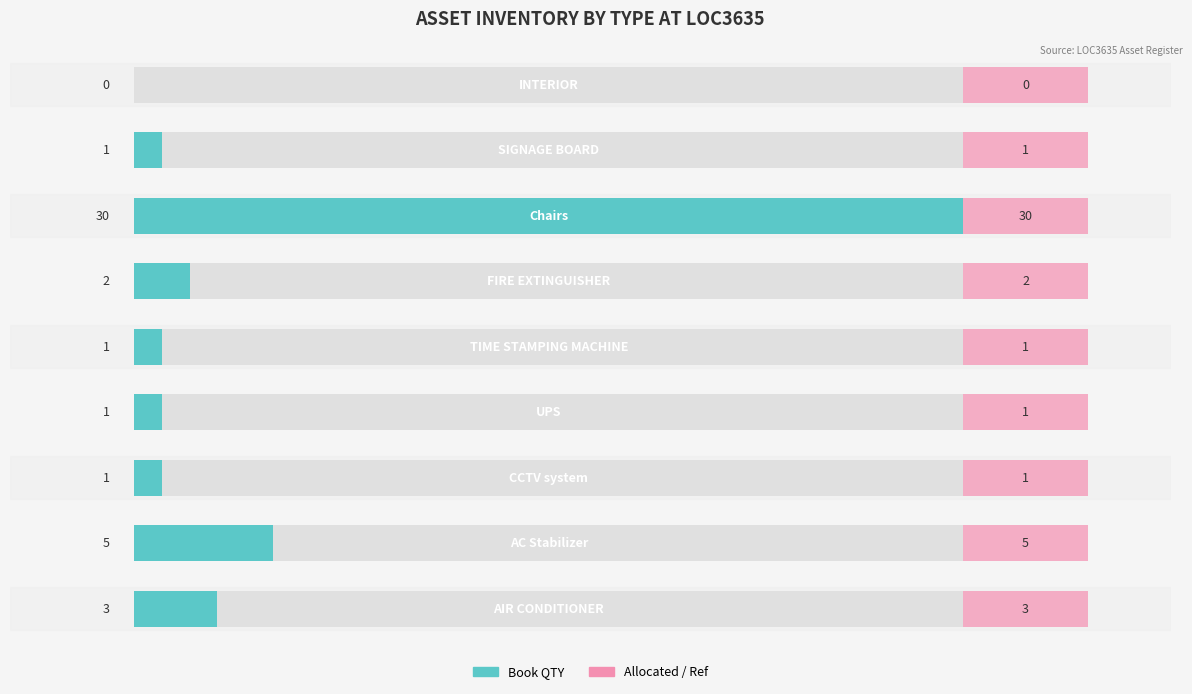

Reading left to right, extract all data points from this chart.

0=0	1=1	2=30	3=2	4=1	5=1	6=1	7=5	8=3